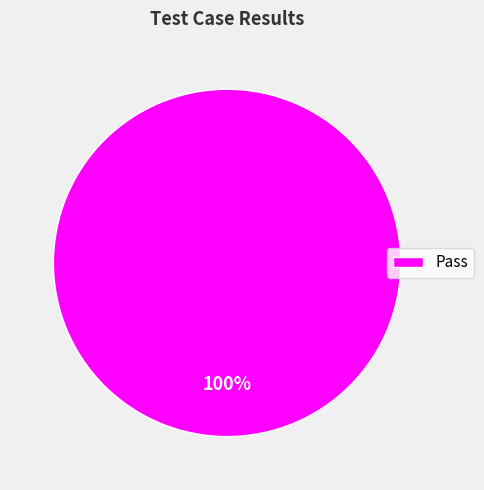

Does any single category account for the majority?

Yes